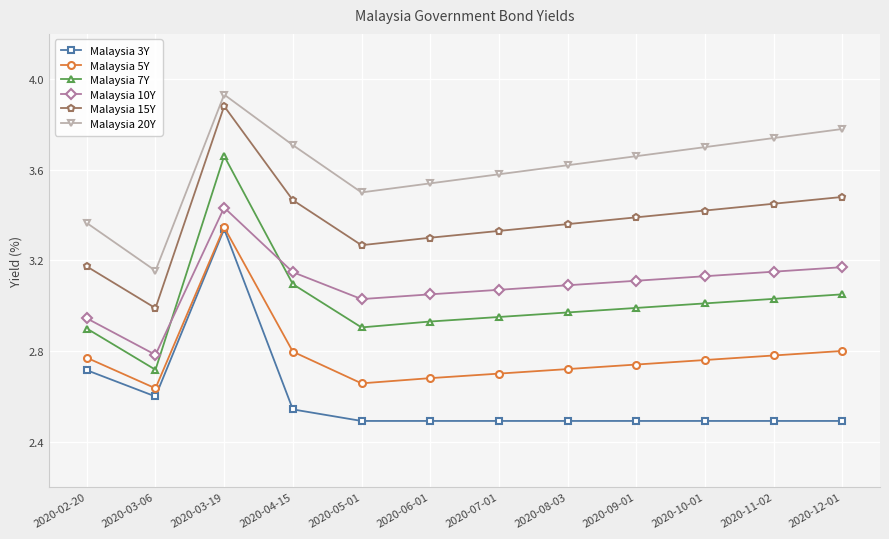

What is the label of the 3rd point from the right?

2020-10-01